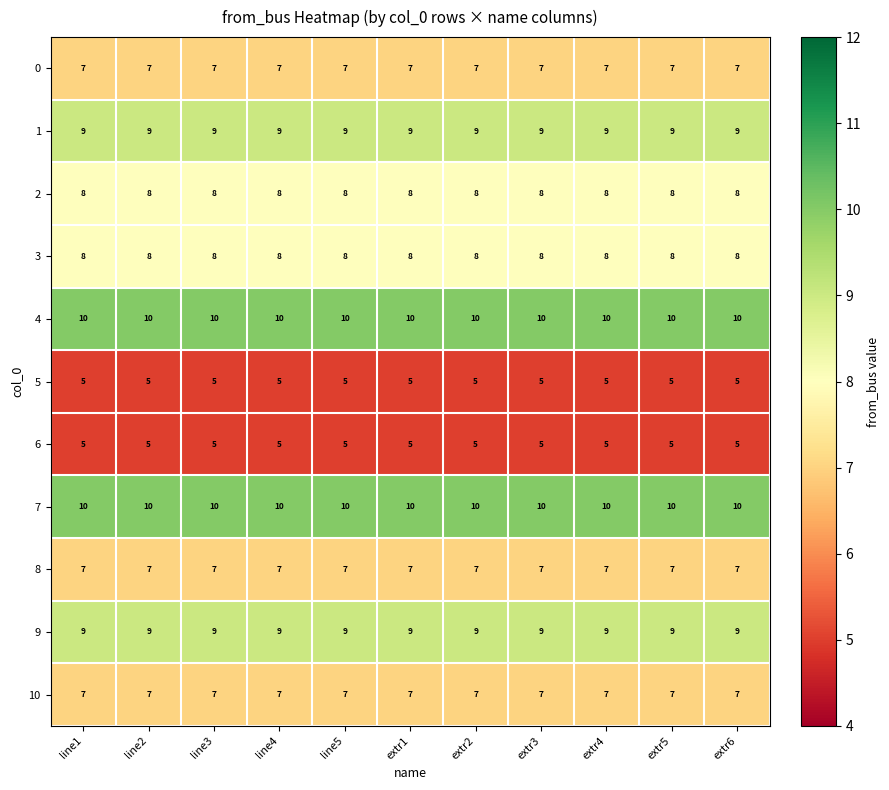

What is the greatest value displayed?

10